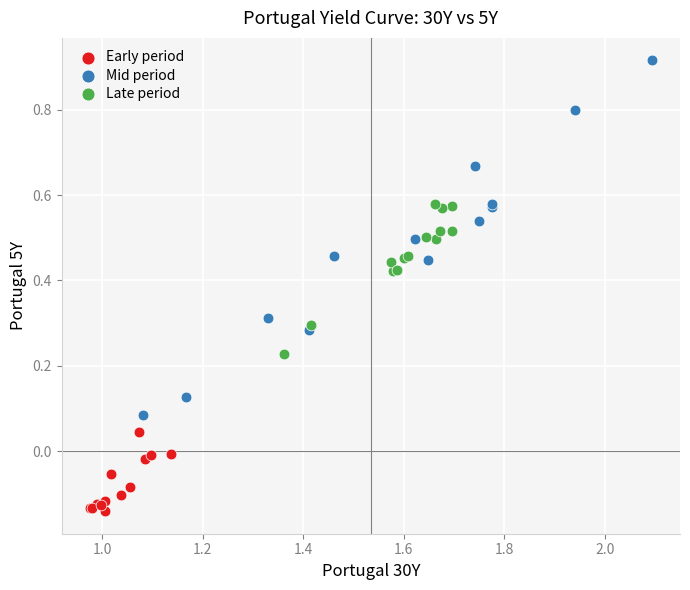

Which series has the largest Y range (max minus min)?

Mid period